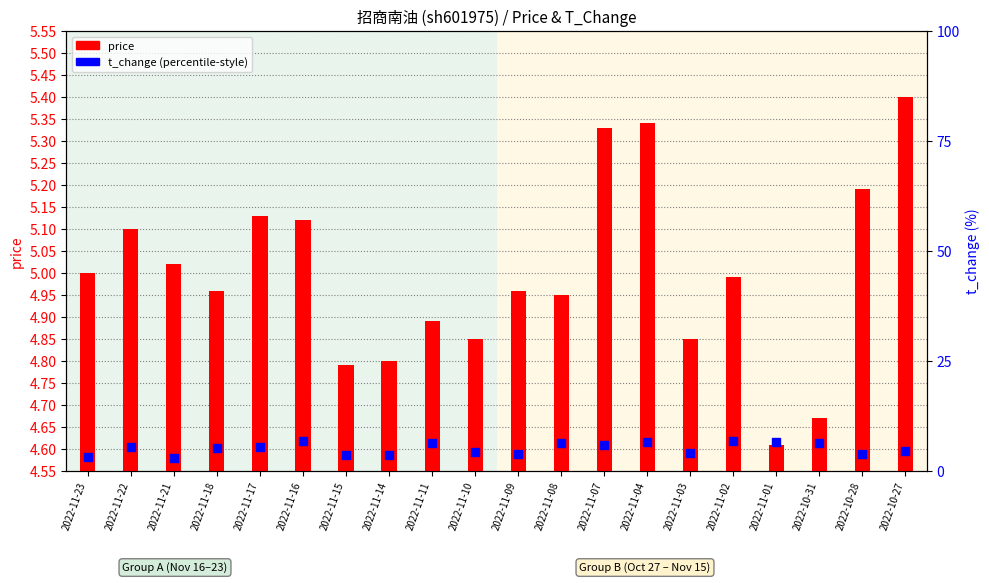

At which category is the sum across all series the highest?

2022-11-16